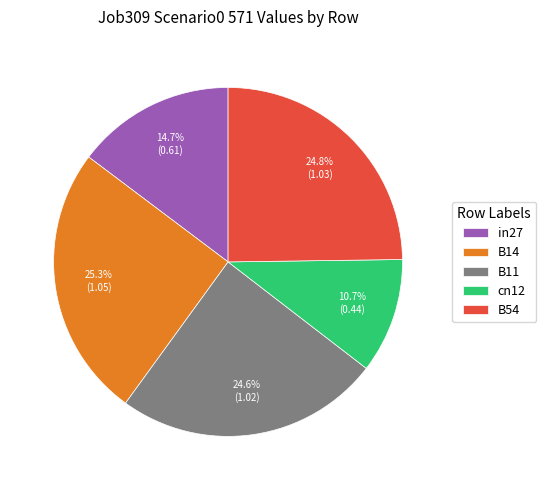

Is it true that B54 is 19% of the pie?

False